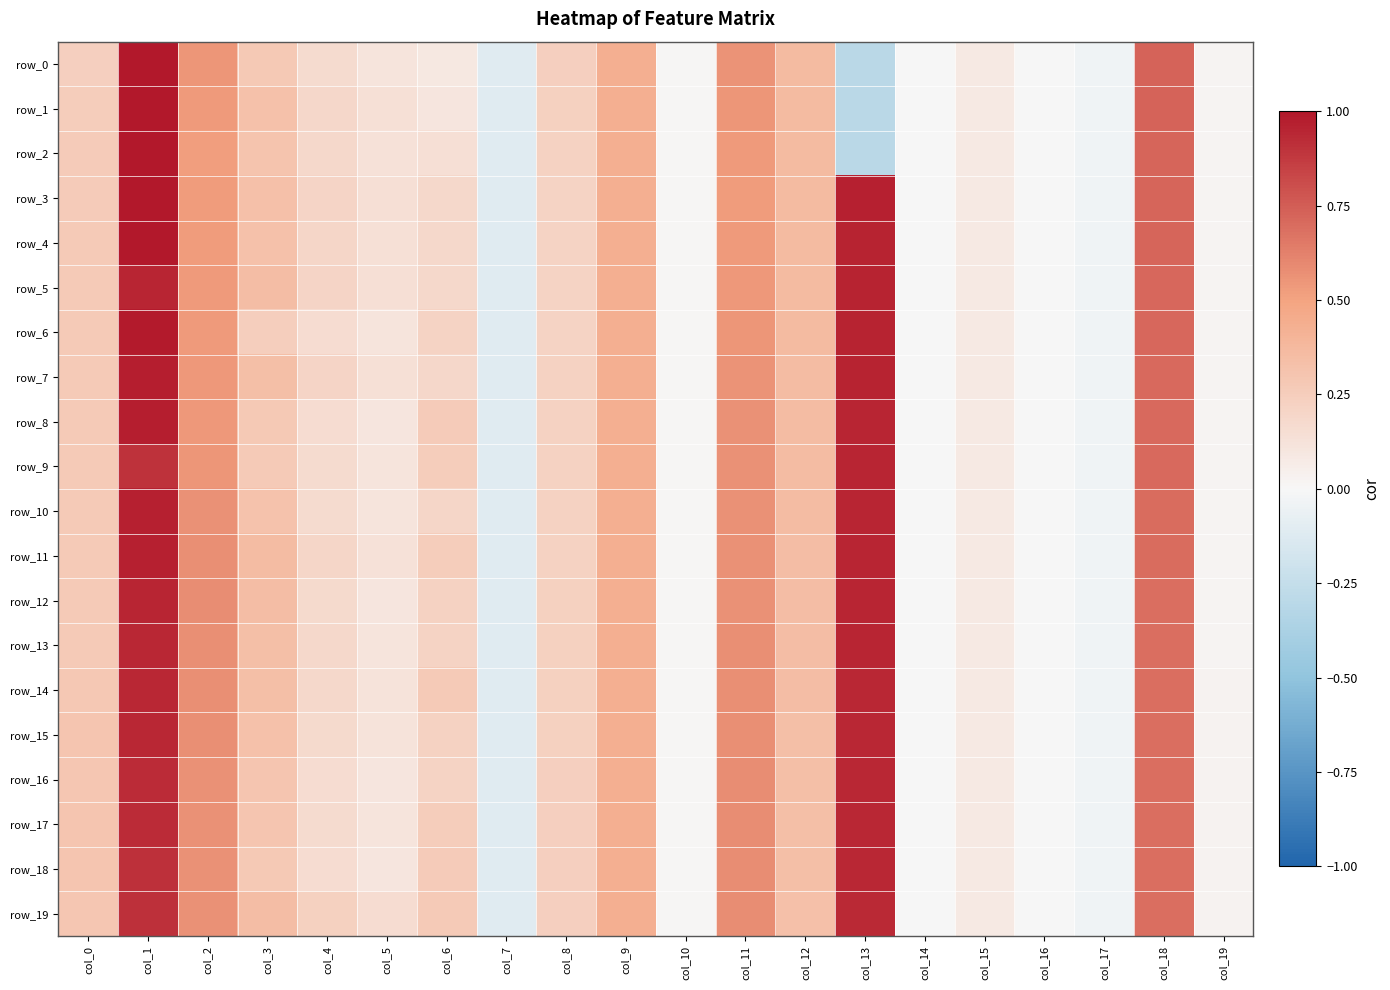

Which label corresponds to the largest value in the chart?

col_1